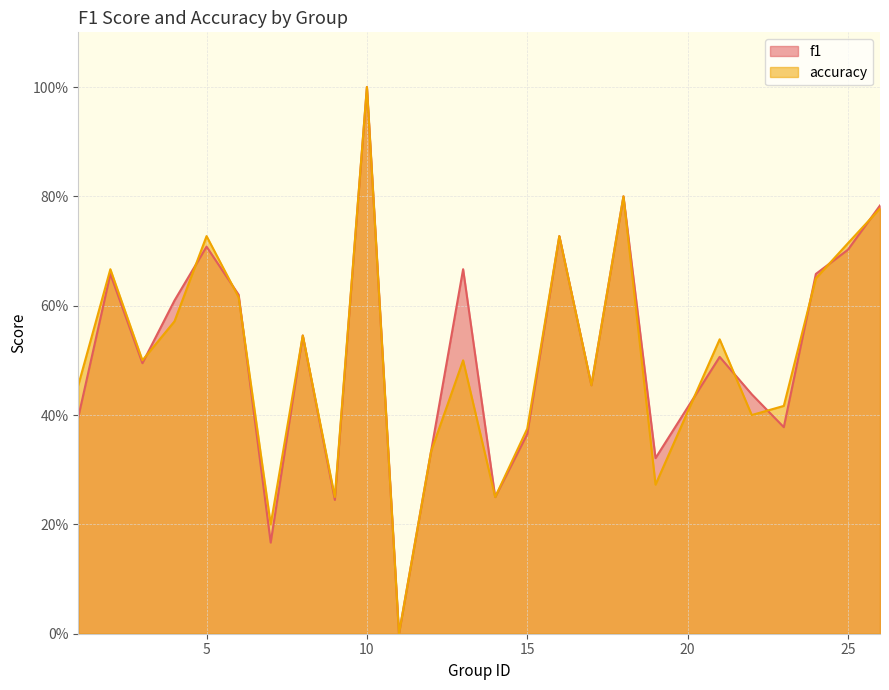

List the series in order of their overall mean, lowest first.

accuracy, f1